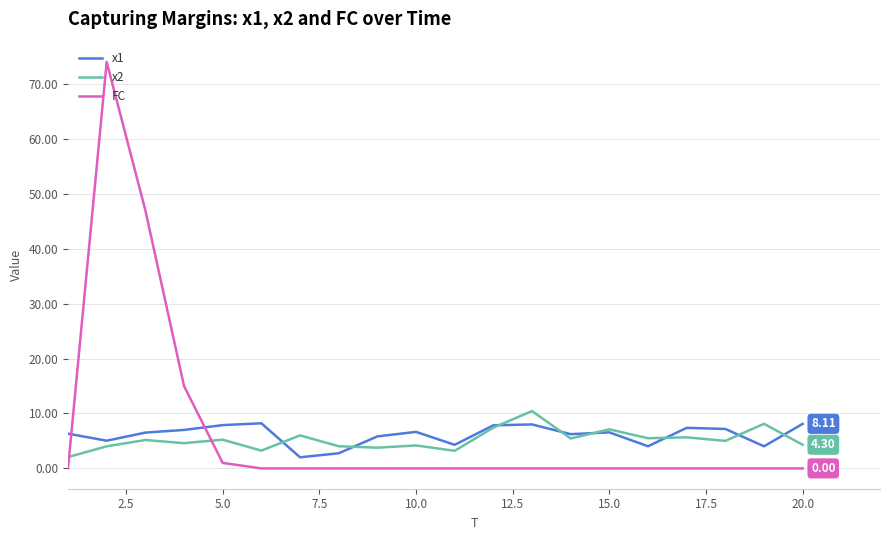

Which series has the largest range (max minus min)?

FC